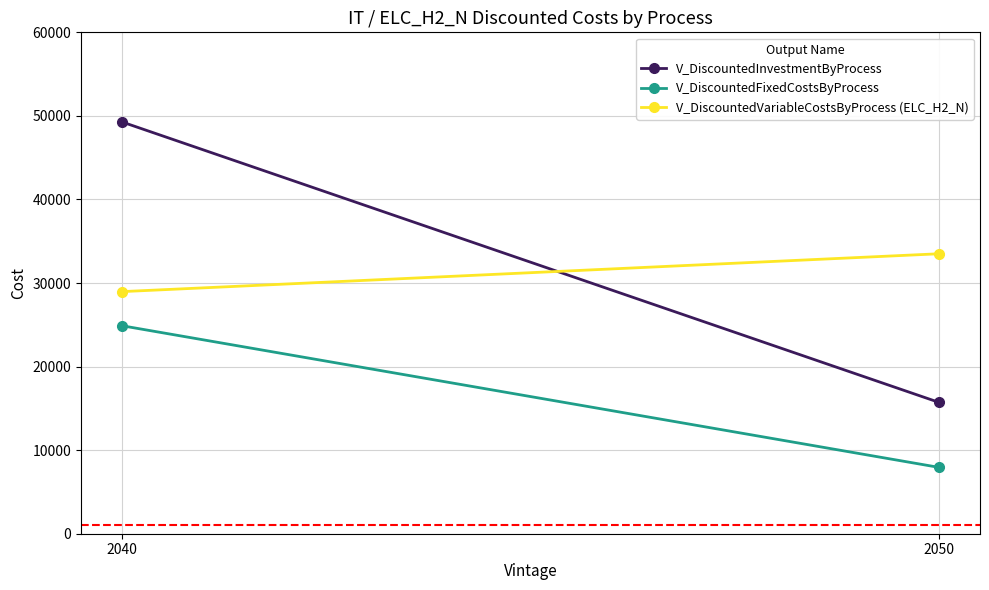

How many data points in V_DiscountedVariableCostsByProcess (ELC_H2_N) are less than 33503?

1